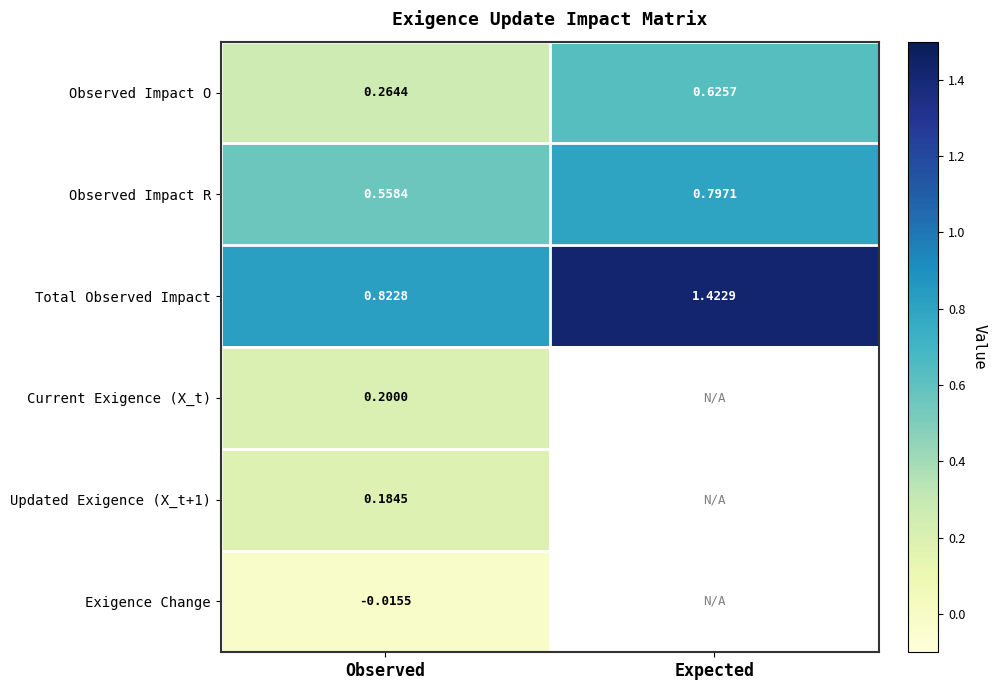

Is the value of Observed Impact R at Expected greater than the value of Total Observed Impact at Expected?

No